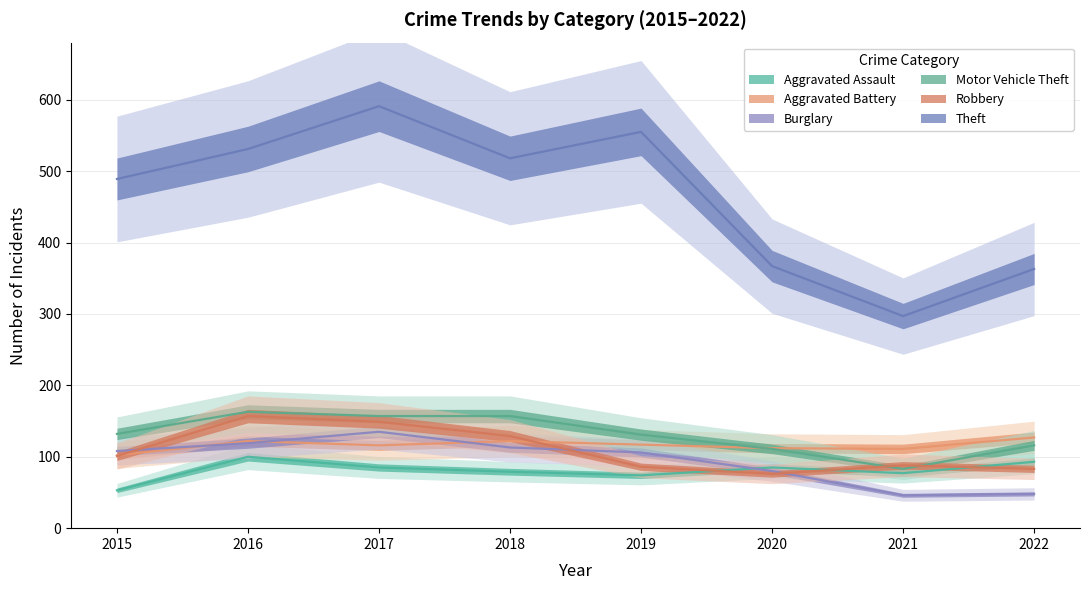

Is it true that Aggravated Assault equals 22 at 2016?

False